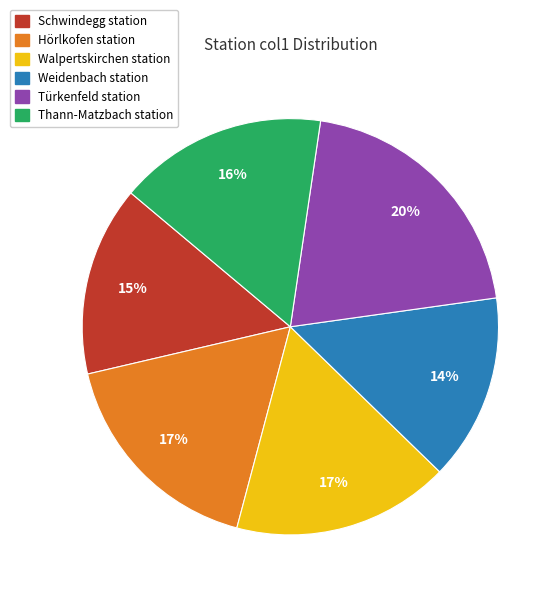

Is it true that Walpertskirchen station is 7% of the pie?

False